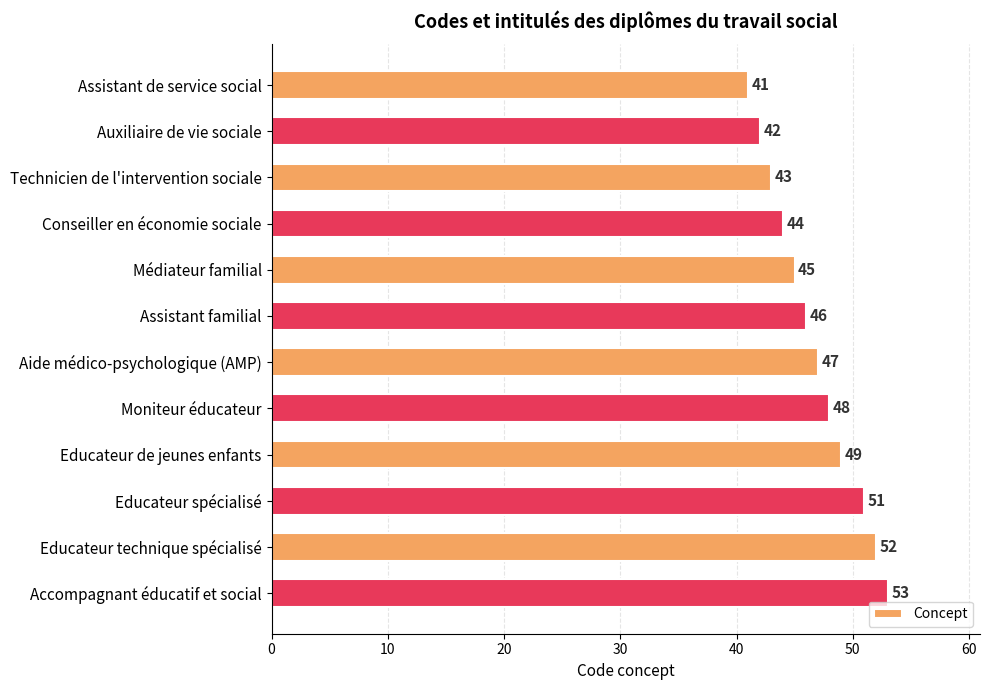

What is the average value?

47